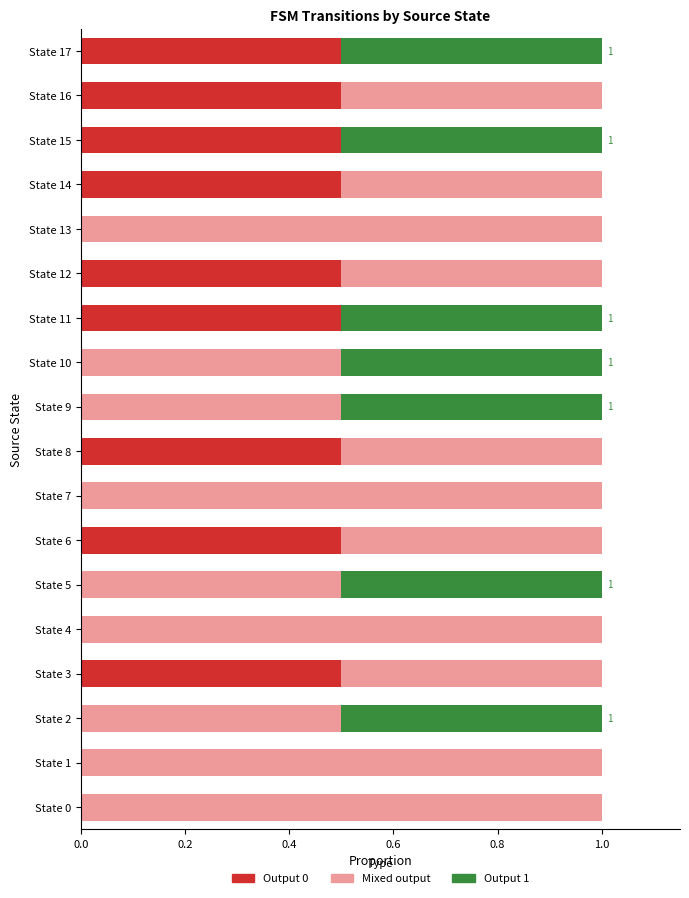

What is the total value across all series at State 3?

1.0